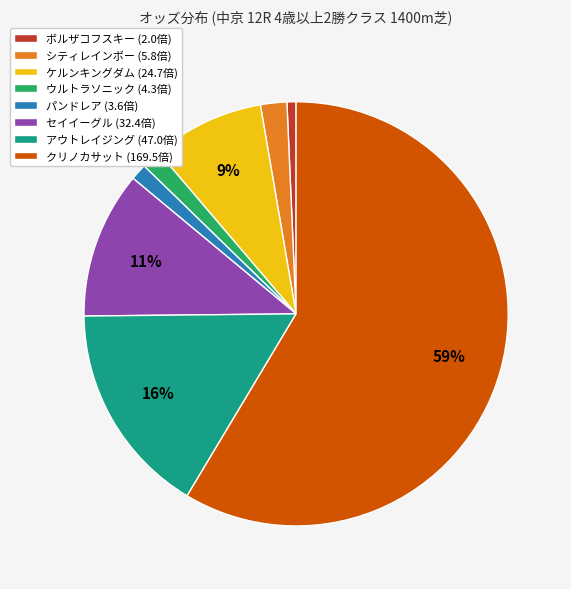

Between クリノカサット (169.5倍) and パンドレア (3.6倍), which is larger?

クリノカサット (169.5倍)